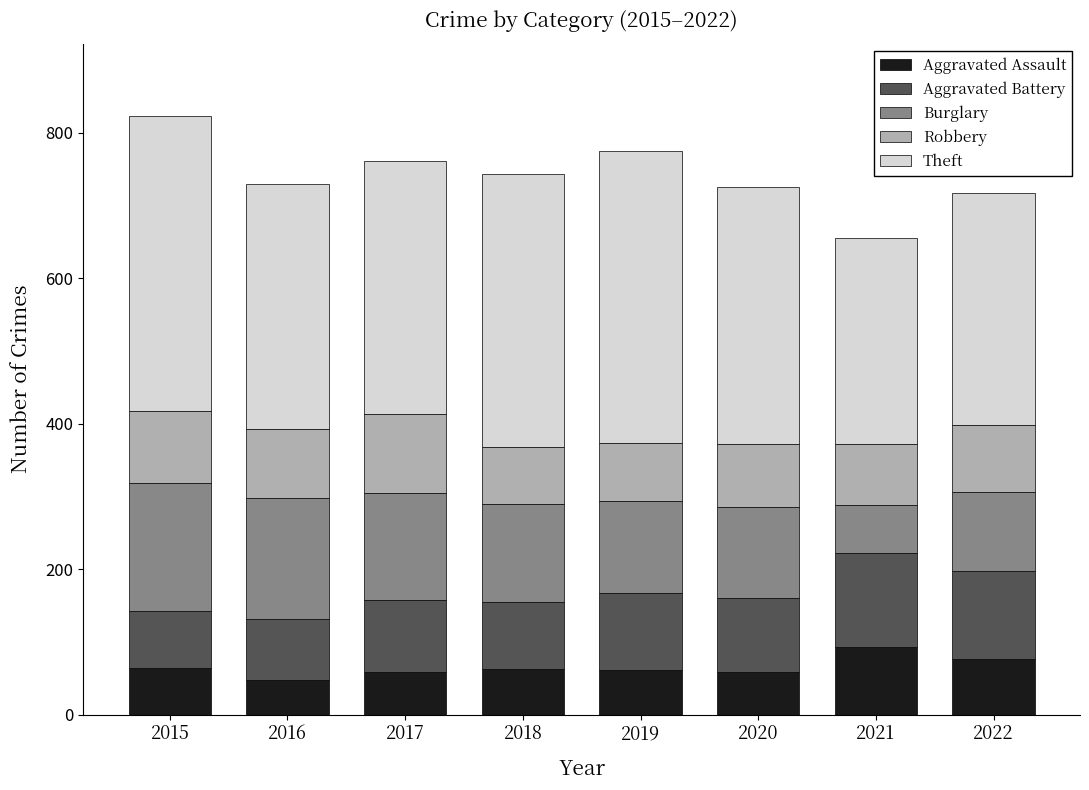

Read the Aggravated Assault value at 2022, to the nearest 10.

80